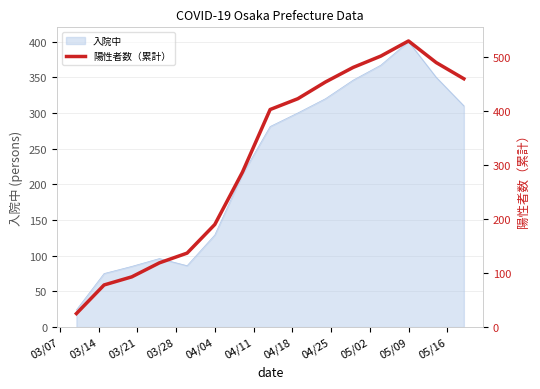

What is the minimum value for 入院中?

24